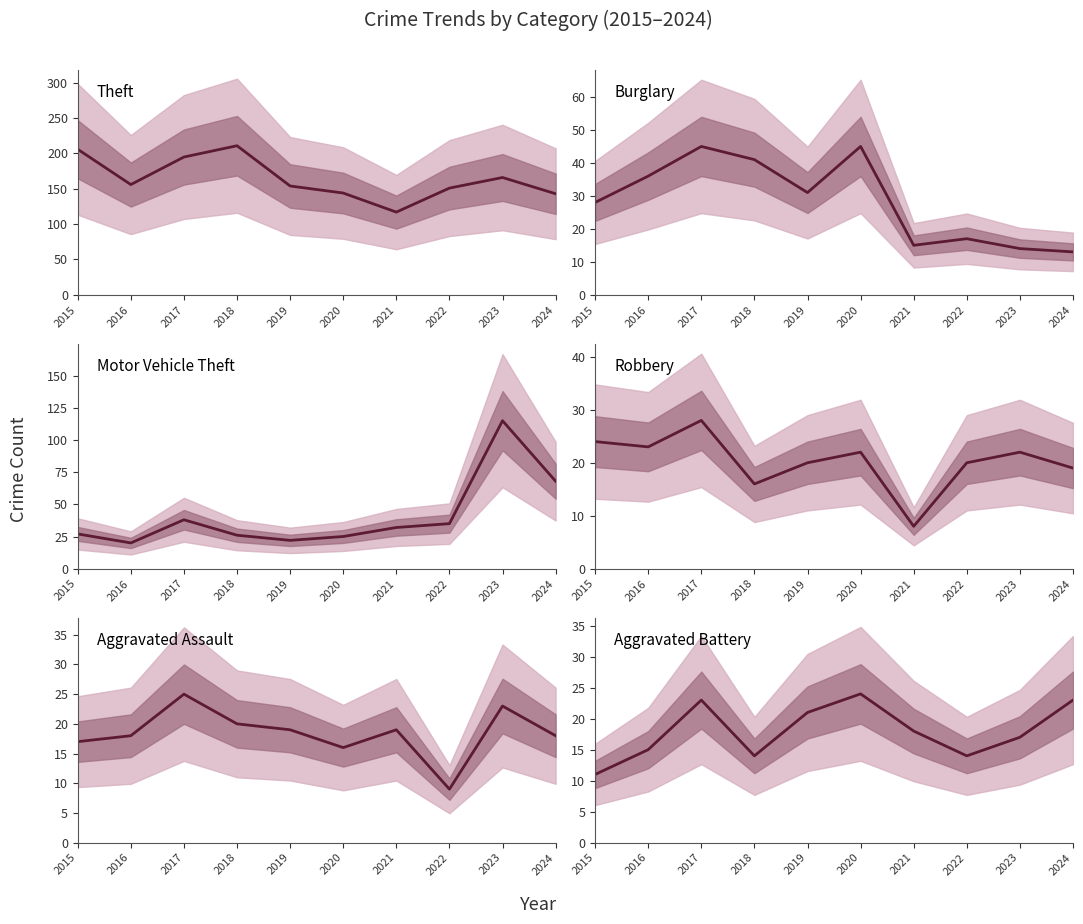

Where is the first local minimum for Burglary?

2019